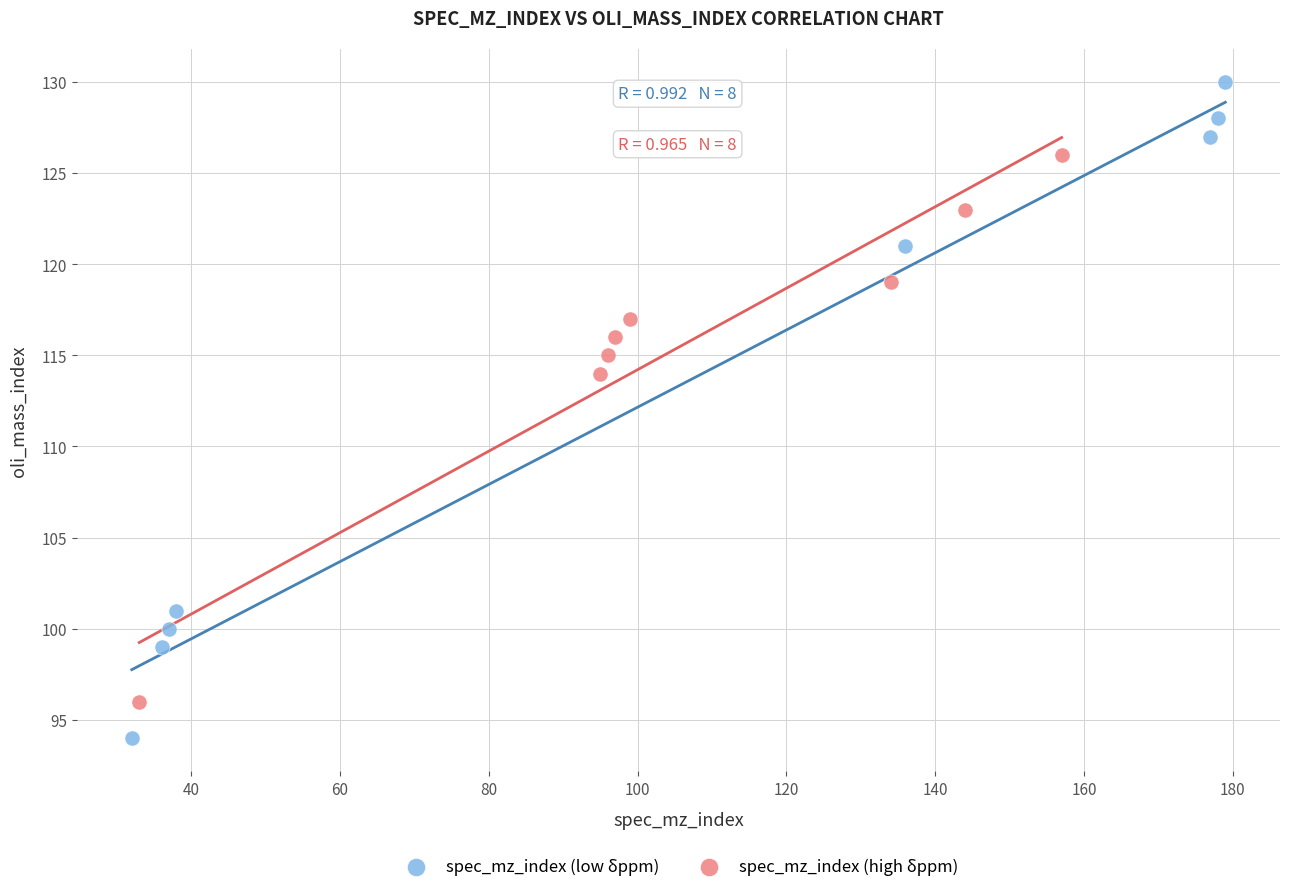

Which series contains the lowest Y value?

spec_mz_index (low δppm)